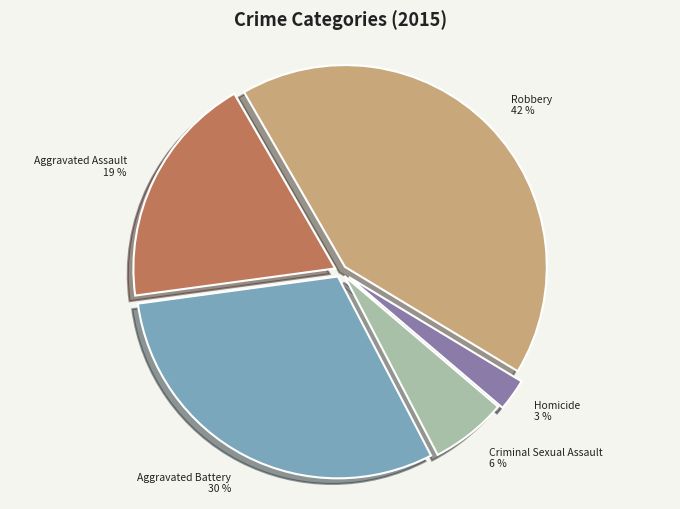

Does Homicide represent more than half of the total?

No